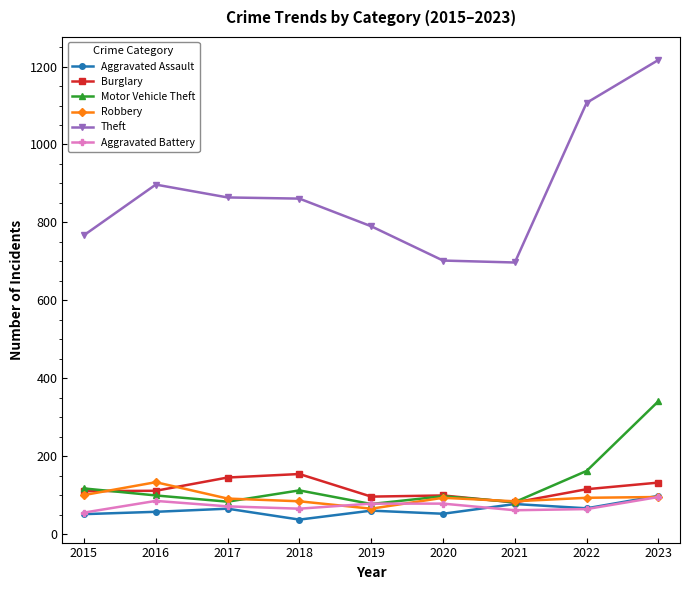

The value of Motor Vehicle Theft at 2015 is 117. True or false?

True